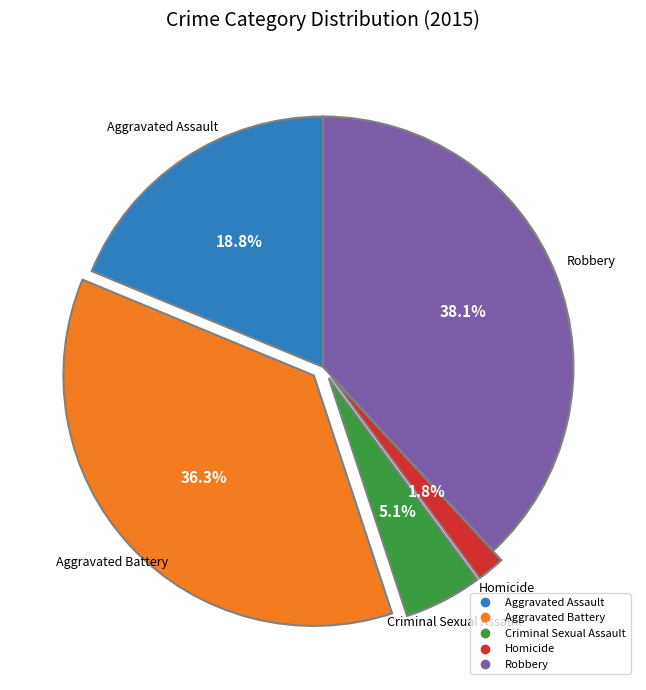

Count the number of slices in the pie.

5